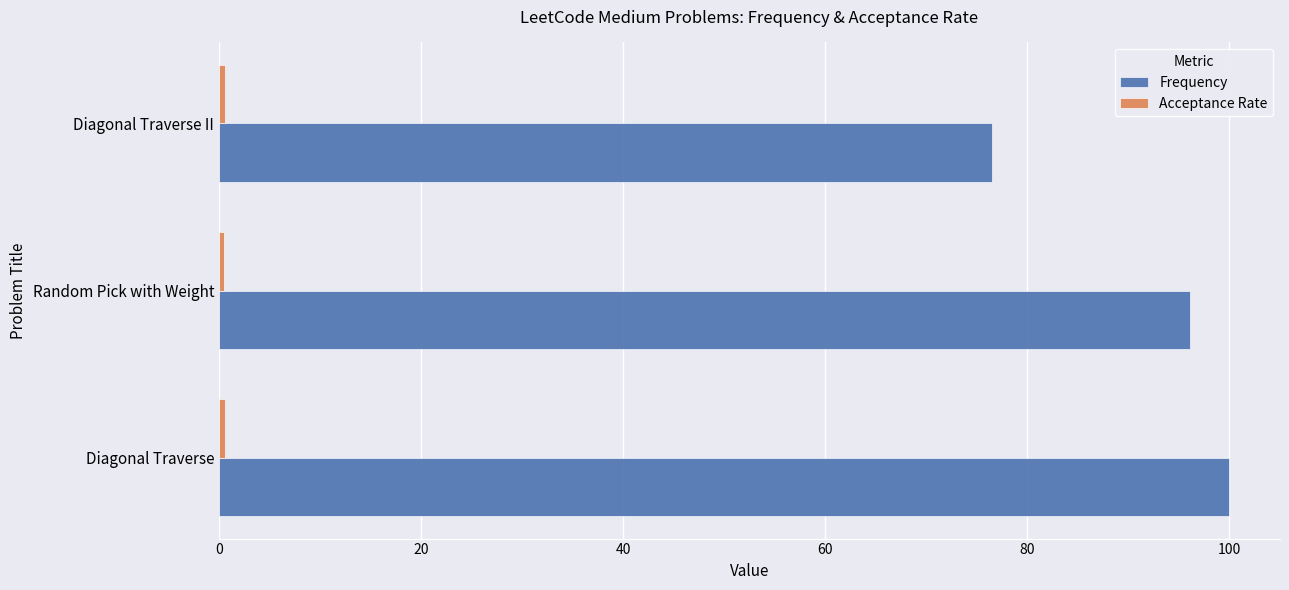

Which category has the highest value across all series?

Diagonal Traverse